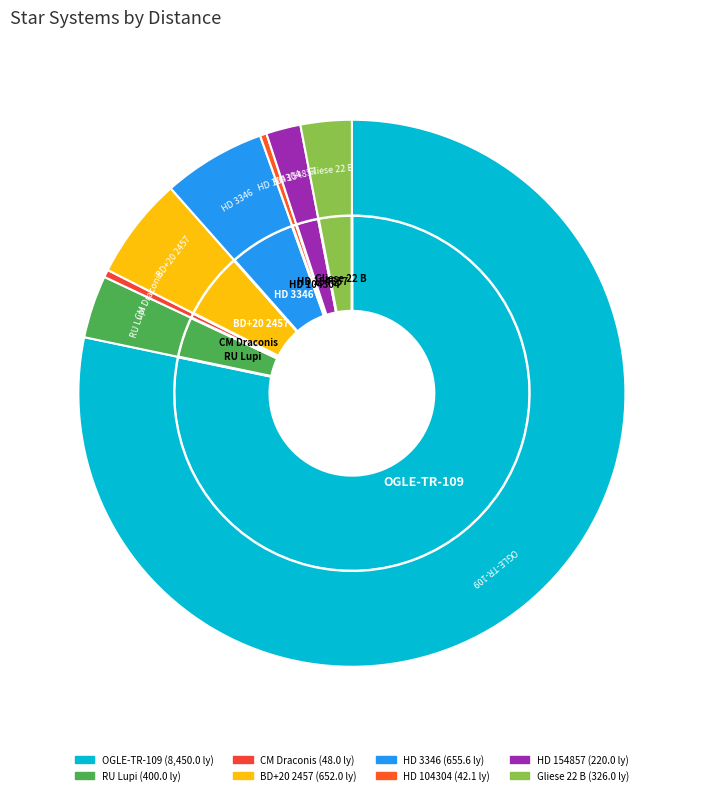

What is the largest slice in the pie chart?

OGLE-TR-109